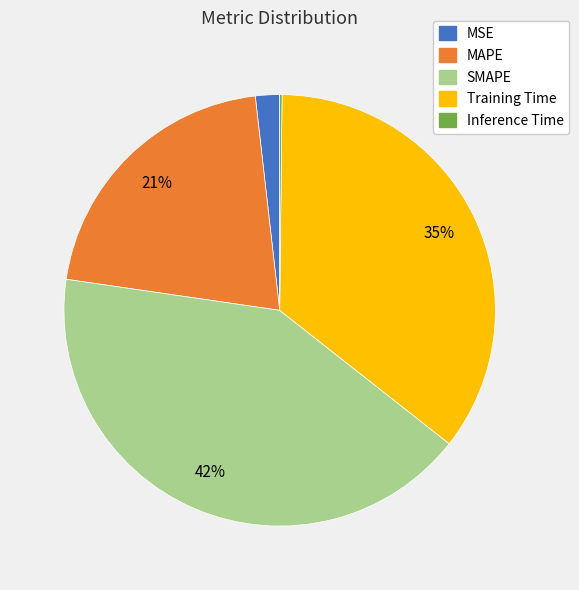

Does any single category account for the majority?

No